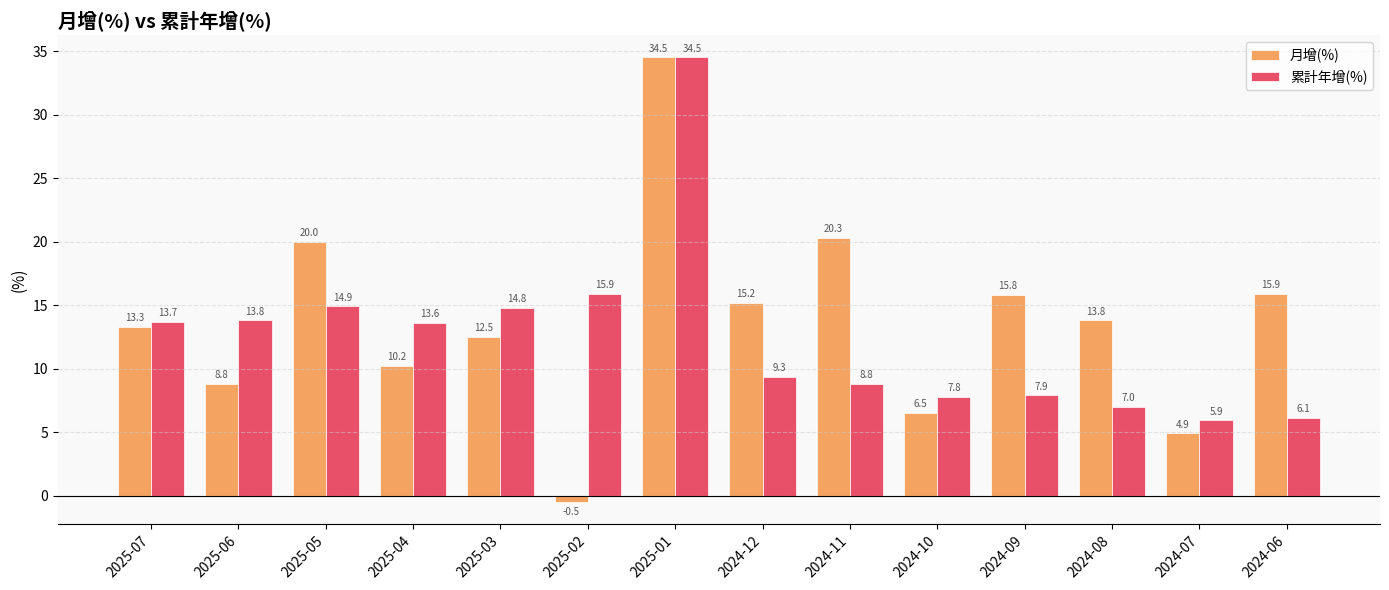

Where does the 累計年增(%) series first go above 13?

2025-07